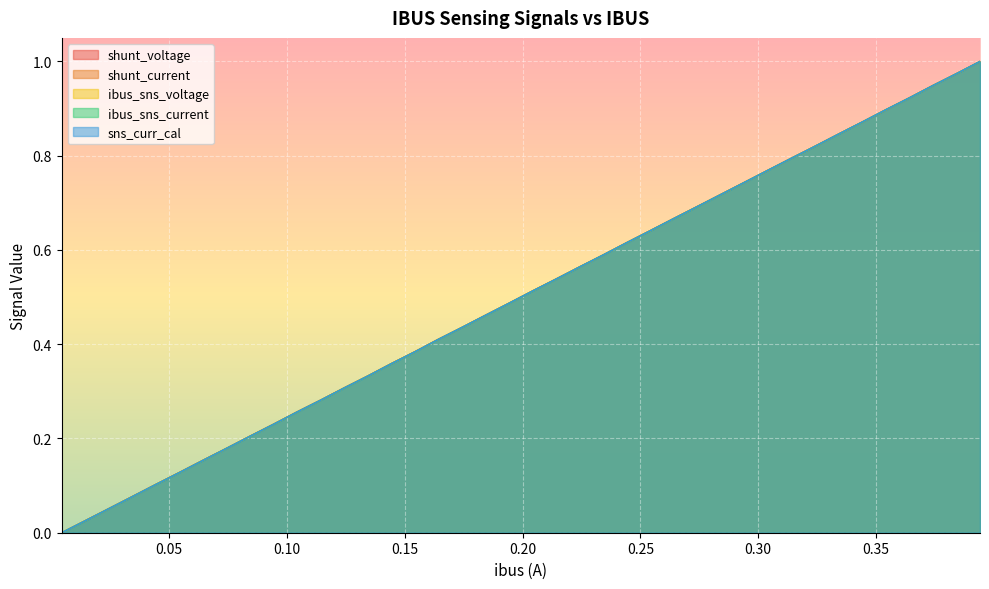

How many lines are shown in the chart?

5